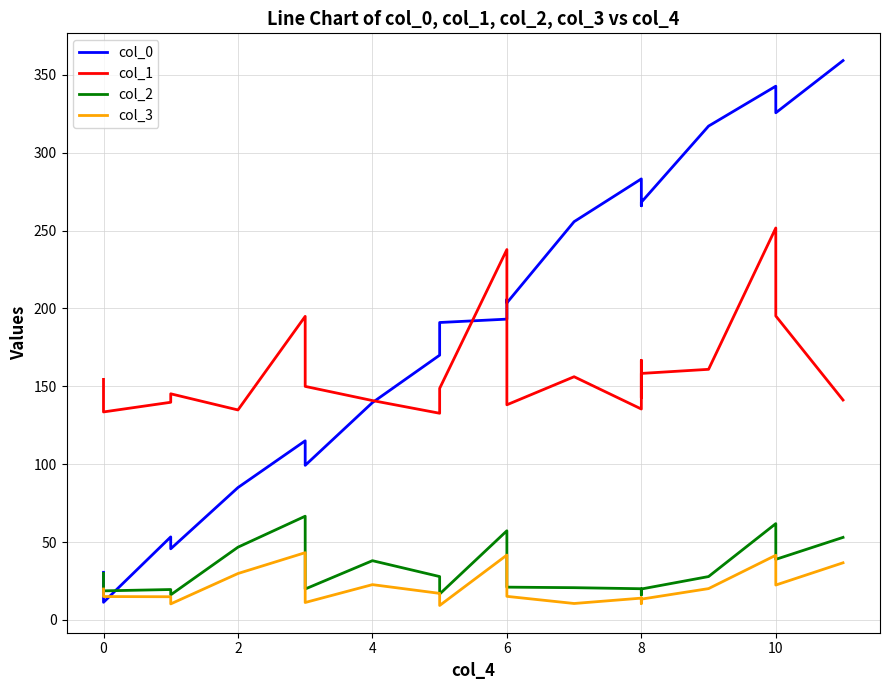

True or false: col_1 and col_2 intersect in this chart.

False